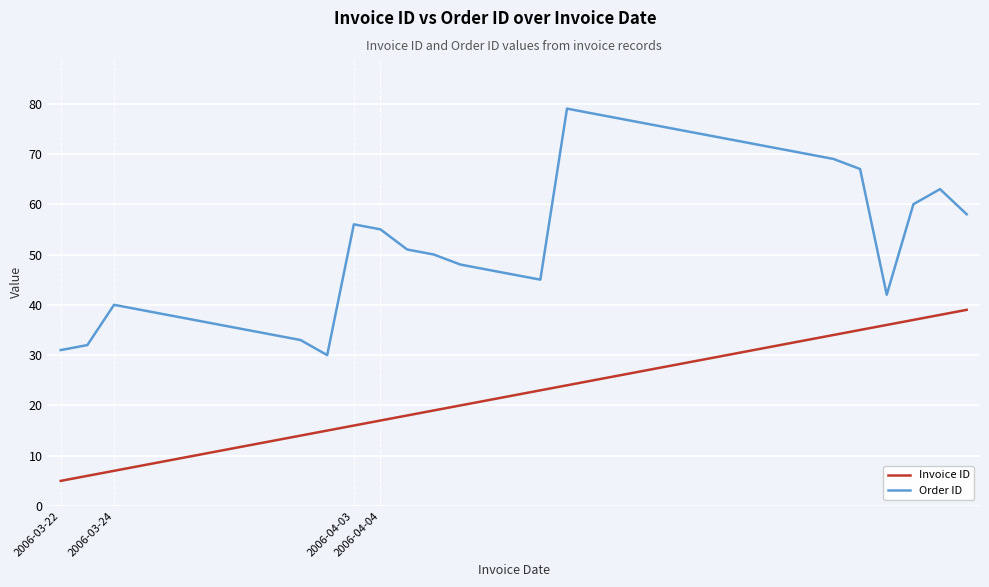

Count the number of categories in the chart.

35